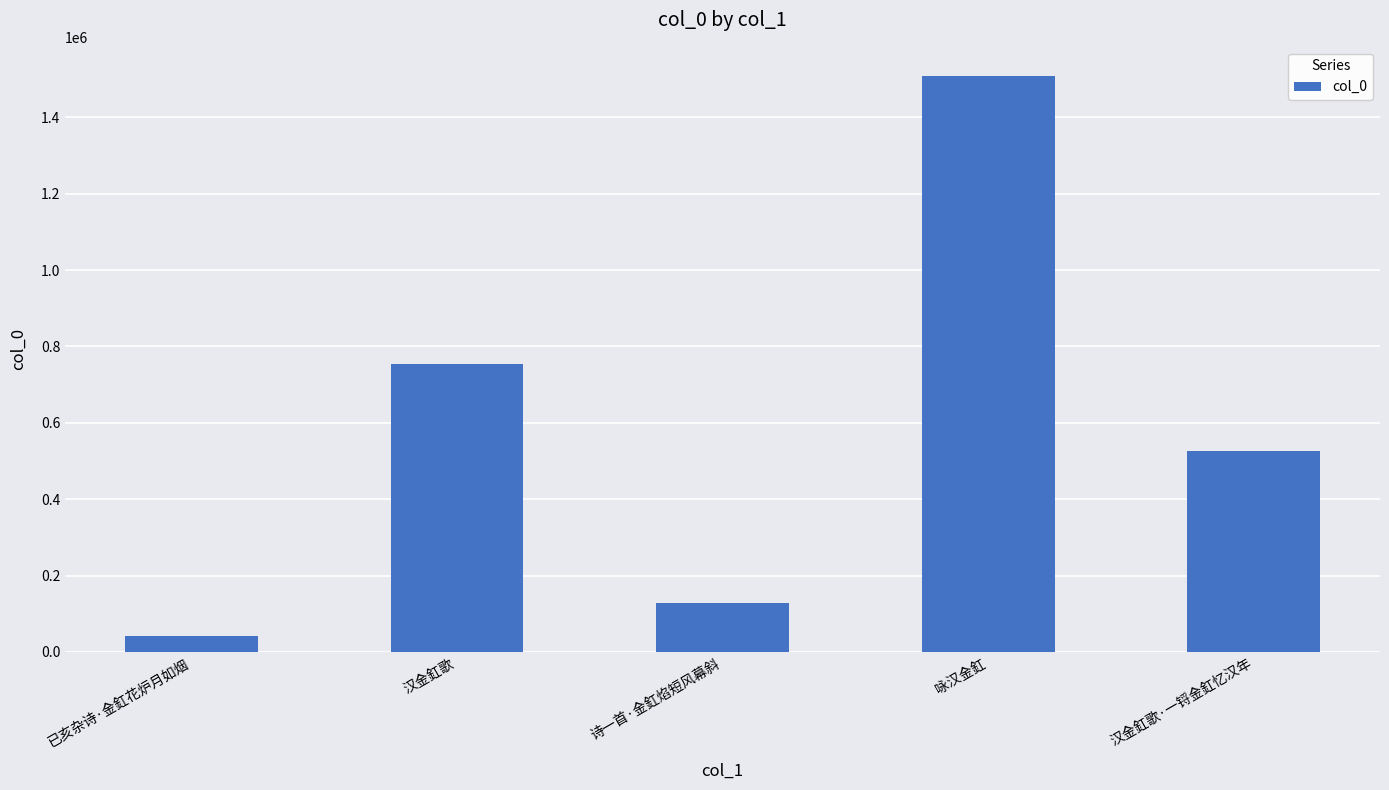

What is the maximum value shown in the chart?

1509022